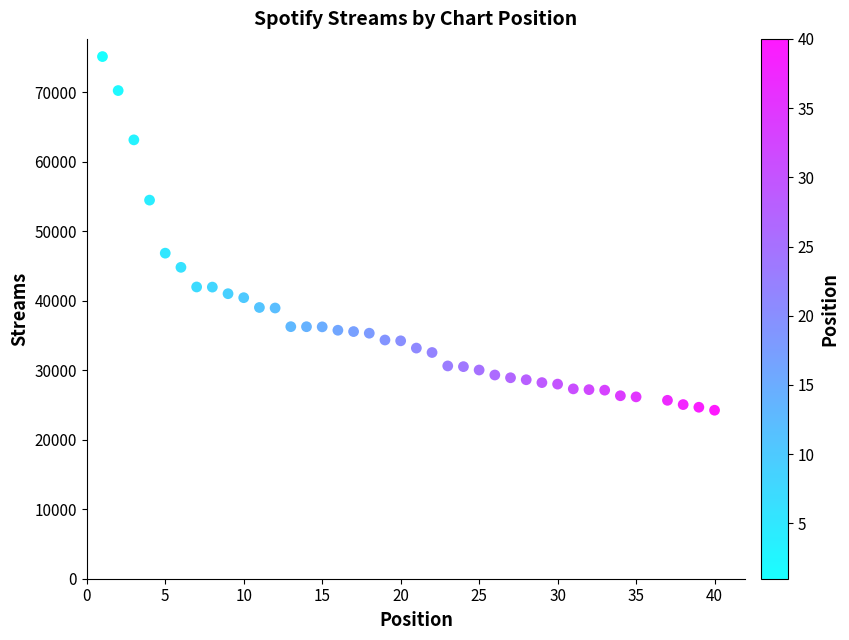

What is the range of X values (max minus min)?

39